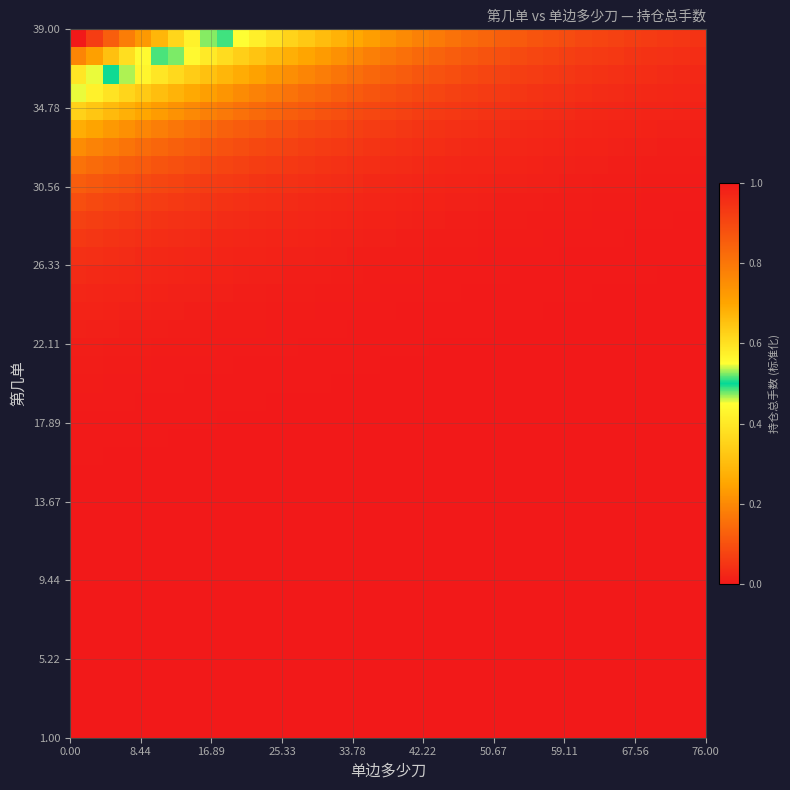

How many data points does each series have?

39